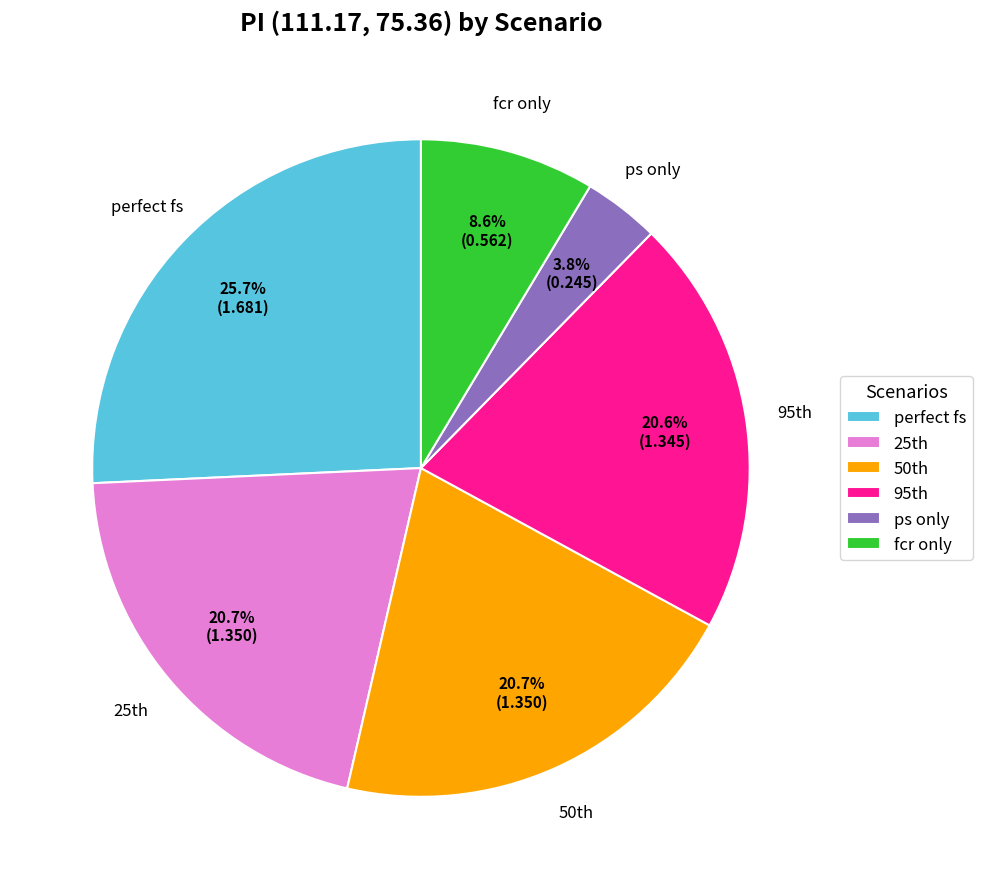

Is there a majority slice in this chart?

No